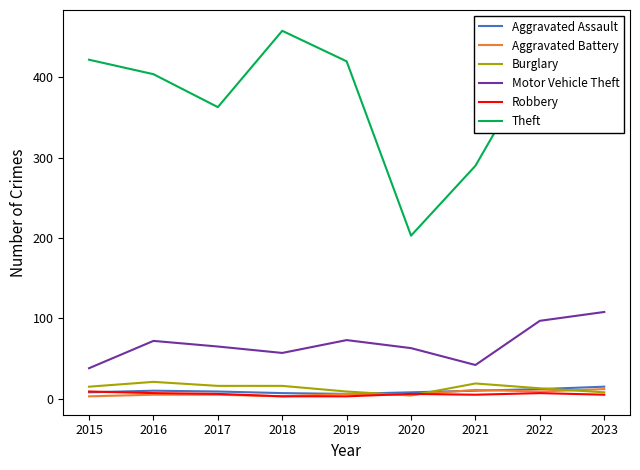

The value of Aggravated Battery at 2018 is 3. True or false?

True